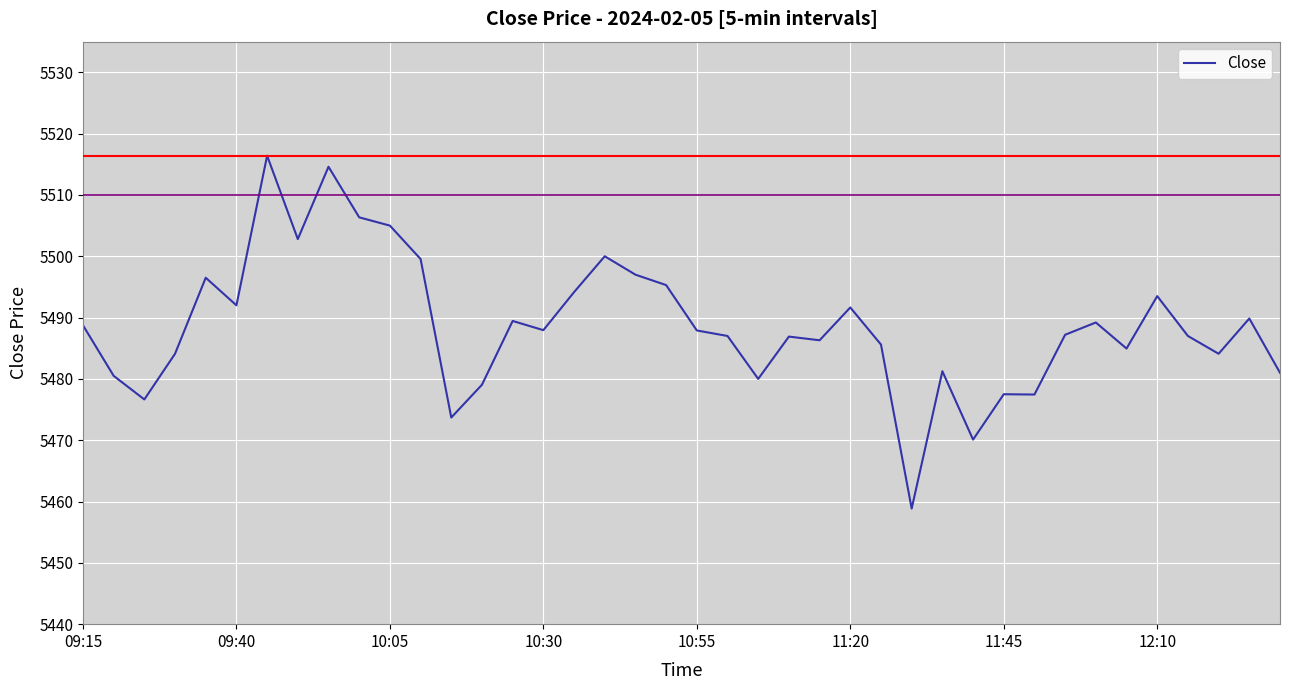

What is the greatest value displayed?

5516.4